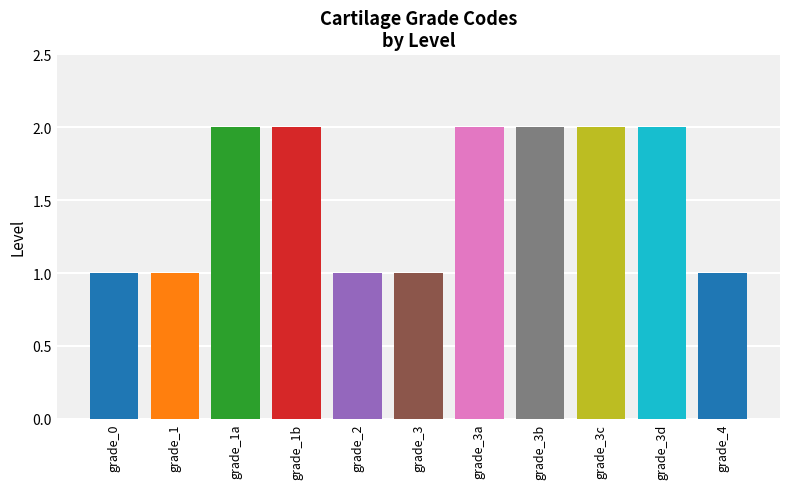

What is the label of the 1st bar from the left?

grade_0